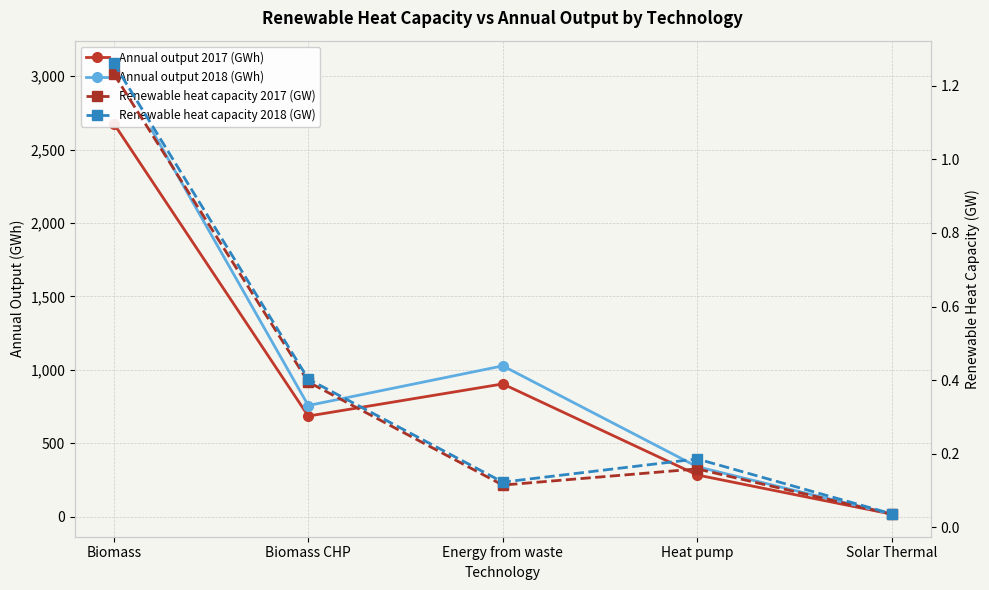

Reading left to right, what are all the values shown in this chart?

Annual output 2017 (GWh): Biomass=2677.0	Biomass CHP=685.0	Energy from waste=904.0	Heat pump=284.0	Solar Thermal=17.0
Annual output 2018 (GWh): Biomass=3088.0	Biomass CHP=757.0	Energy from waste=1027.0	Heat pump=340.0	Solar Thermal=18.0
Renewable heat capacity 2017 (GW): Biomass=1.2	Biomass CHP=0.4	Energy from waste=0.1	Heat pump=0.2	Solar Thermal=0.0
Renewable heat capacity 2018 (GW): Biomass=1.3	Biomass CHP=0.4	Energy from waste=0.1	Heat pump=0.2	Solar Thermal=0.0